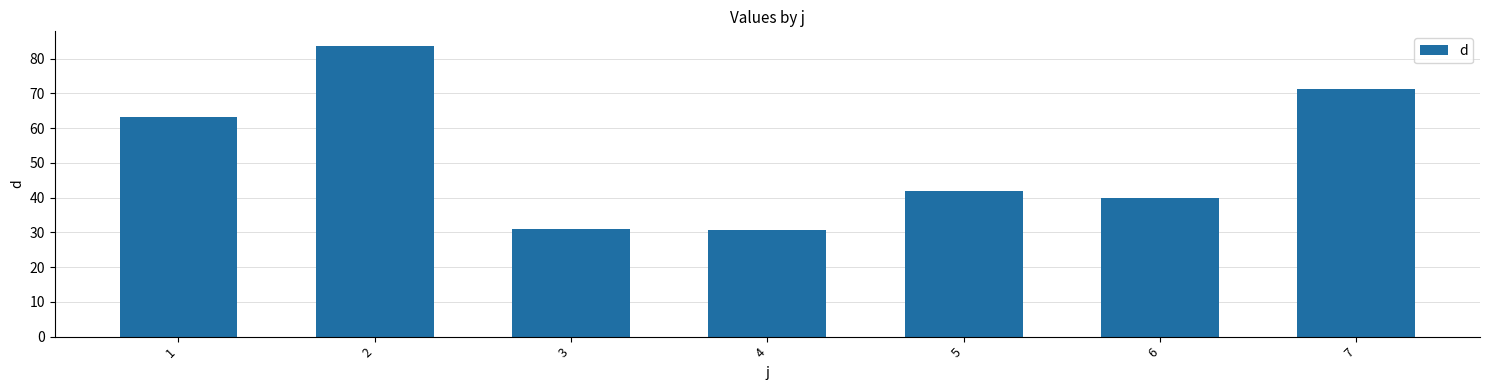

What is the change in value from 1 to 5?

-21.5